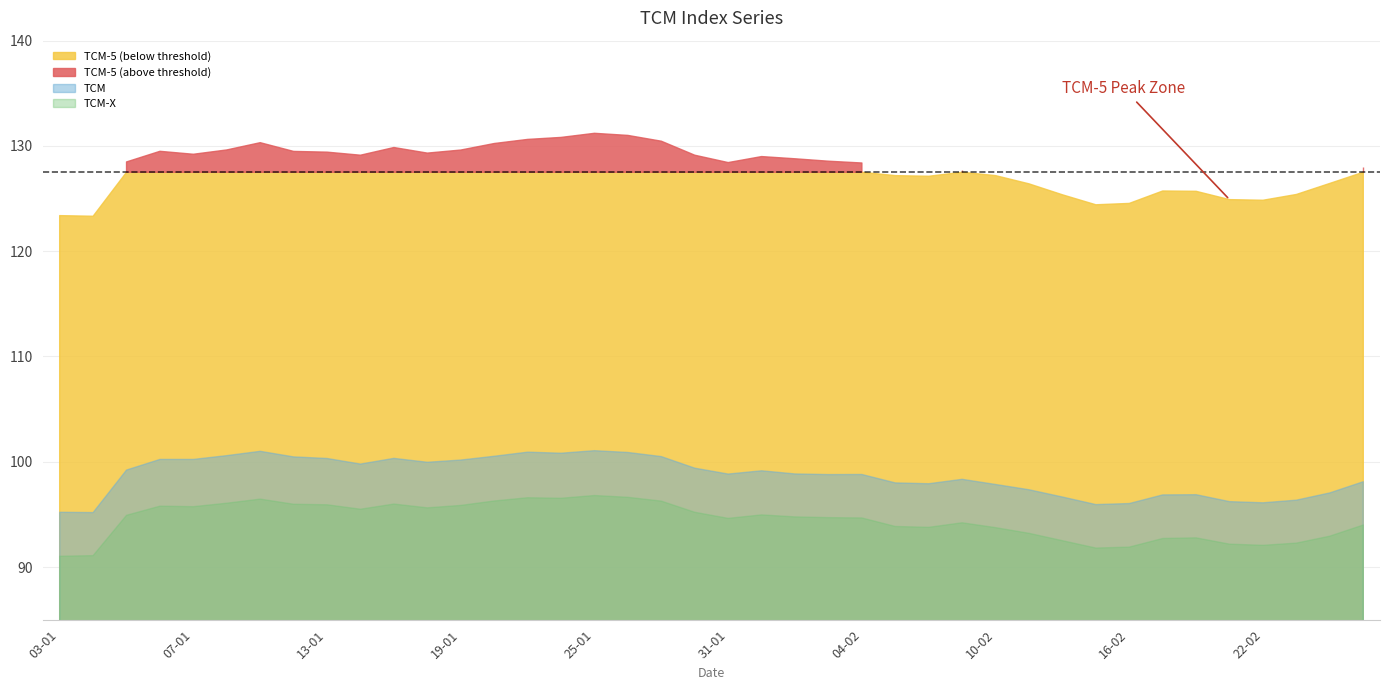

What position from the right is 04-02?

16